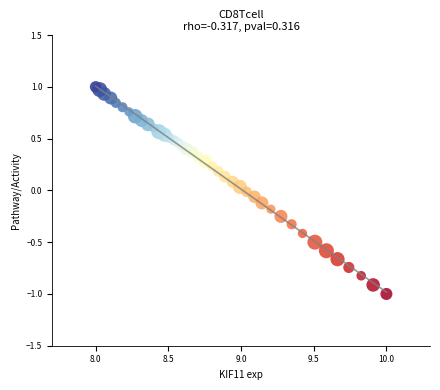

What is the range of Y values (max minus min)?

2.0